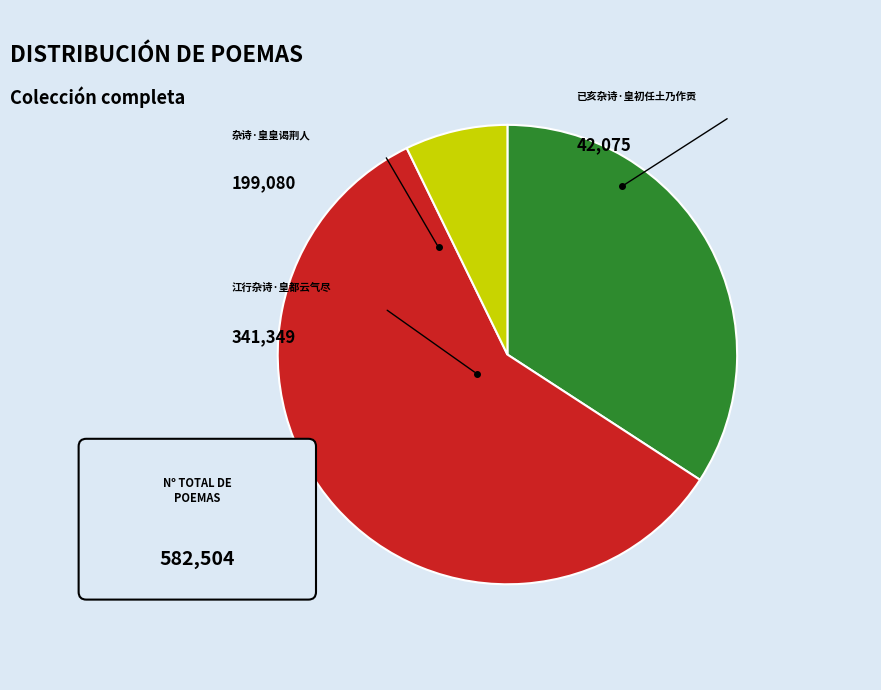

How many slices are in this pie chart?

3